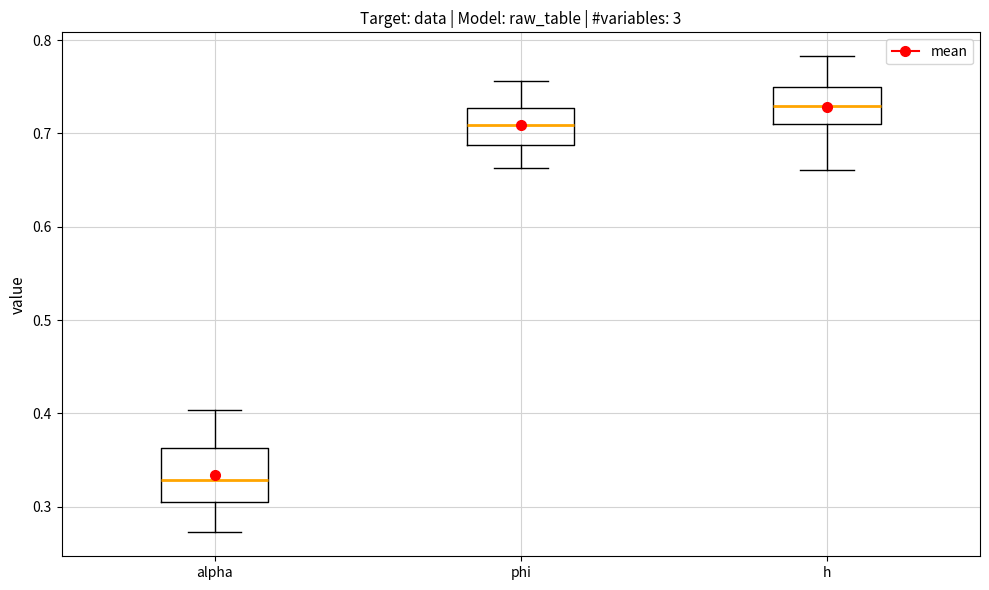

Reading left to right, read every box against the y-axis: the position of its median line, the range the box covers, and the ends of its whiskers. The values are not printed on the chart, so give them approximately, as read against the axis.

alpha: median 0.33, box 0.31 to 0.36, whiskers 0.27 to 0.40
phi: median 0.71, box 0.69 to 0.73, whiskers 0.66 to 0.76
h: median 0.73, box 0.71 to 0.75, whiskers 0.66 to 0.78